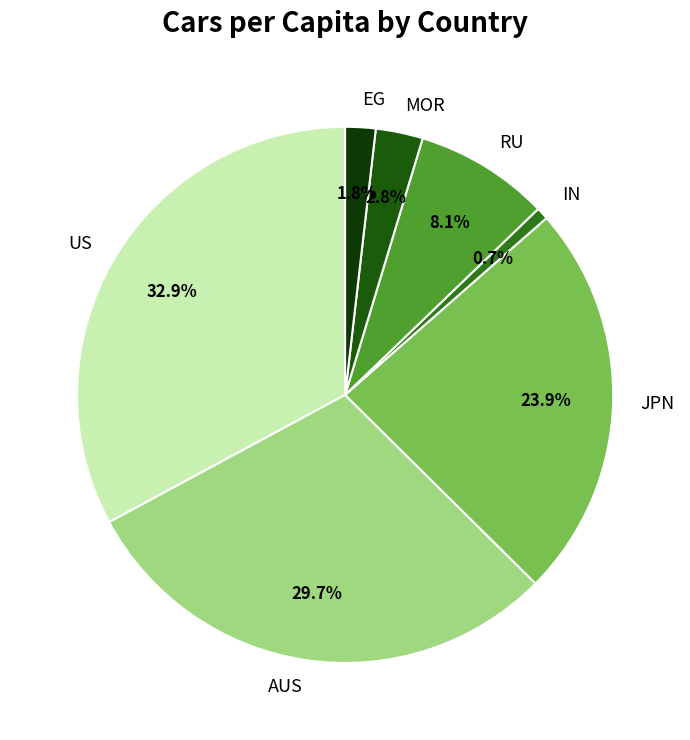

What is the ratio of the value at EG to the value at US?

0.1